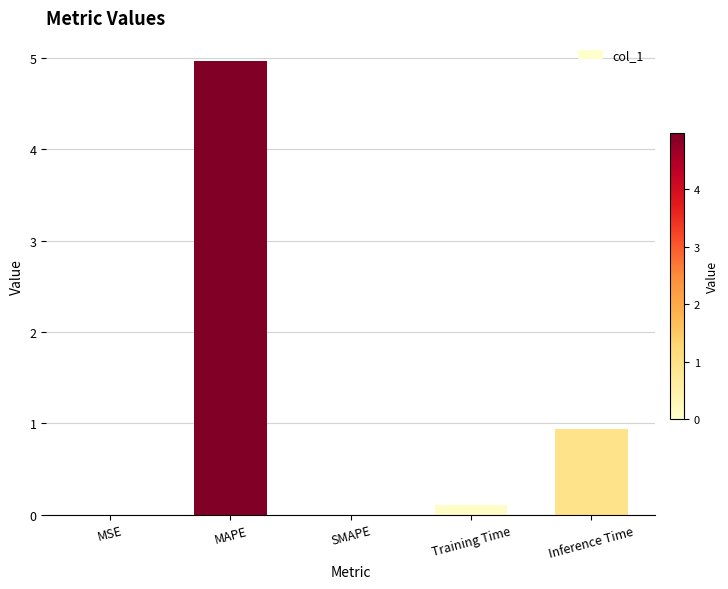

What is the change in value from SMAPE to Inference Time?

+0.9